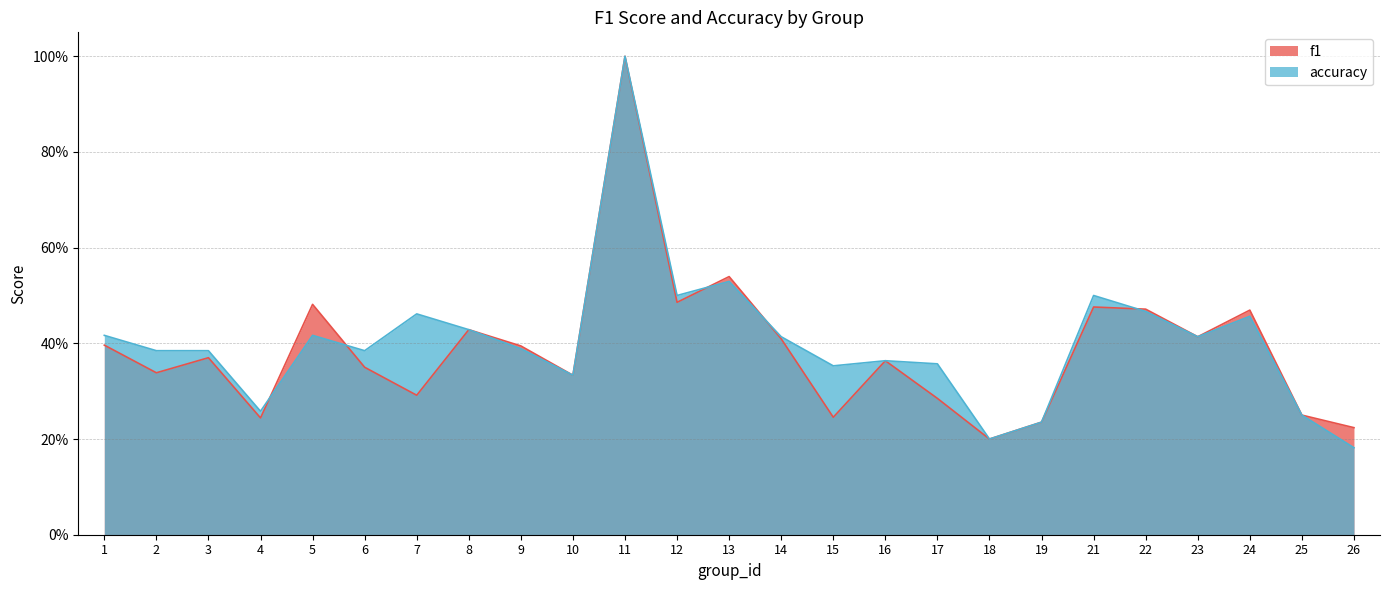

What is the total value across all series at 4?

0.5